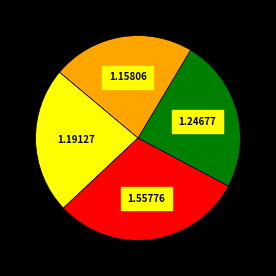

Does any single category account for the majority?

No